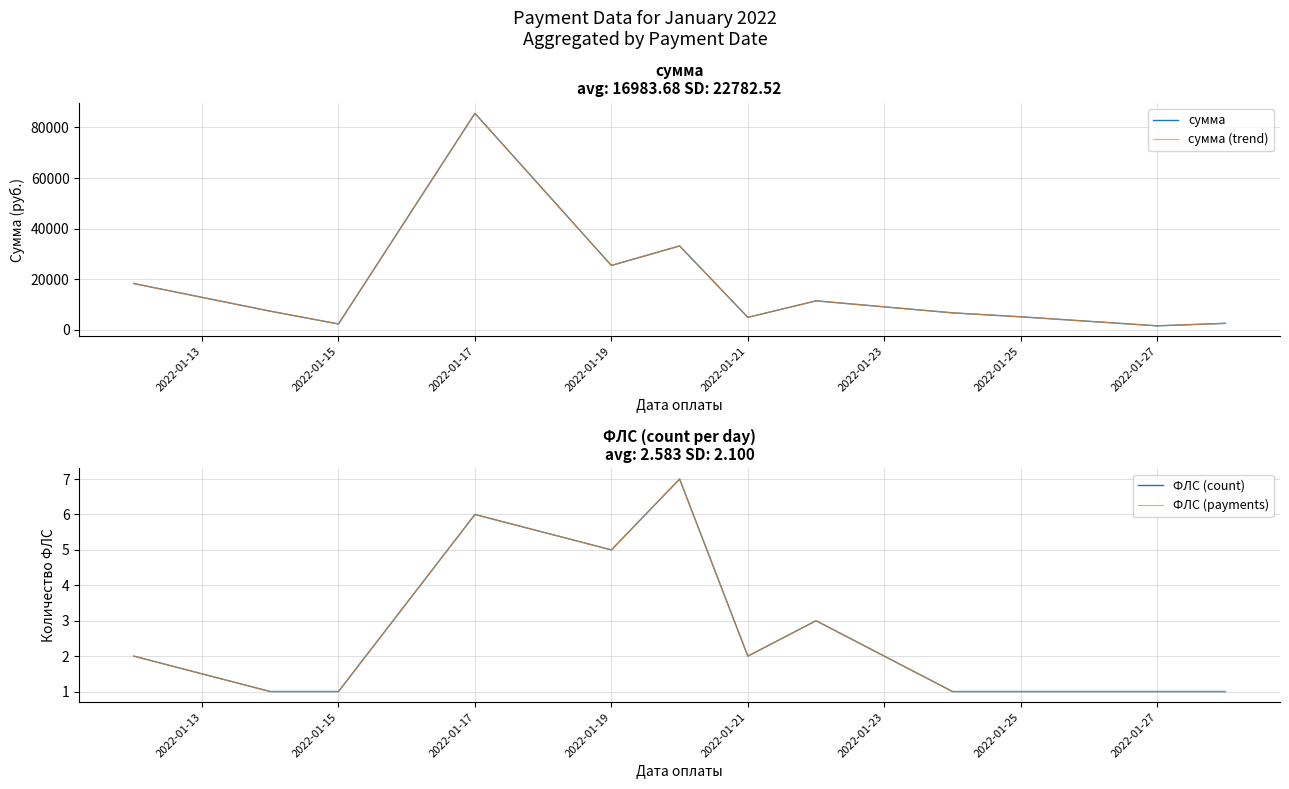

True or false: сумма (trend) has a value of 10158.2 at 8.

False